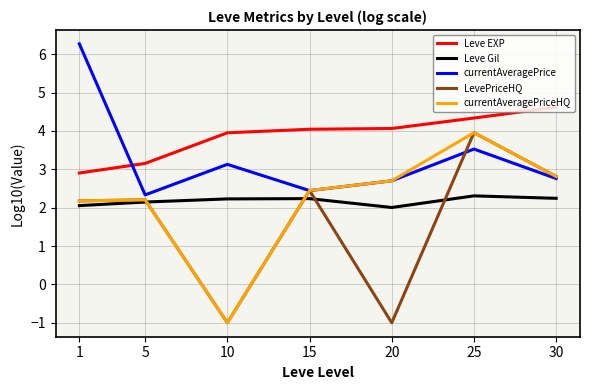

Is it true that LevePriceHQ equals -1.0 at 20?

True